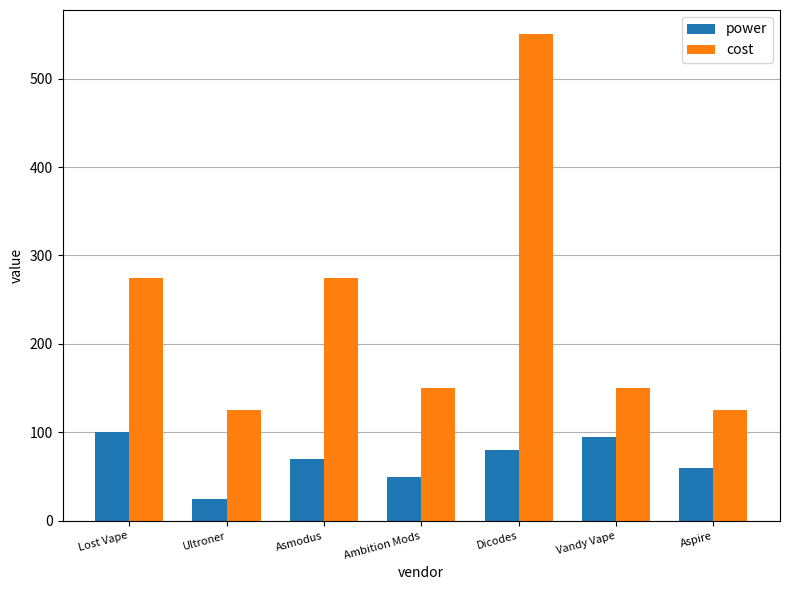

Are the bars horizontal?

No